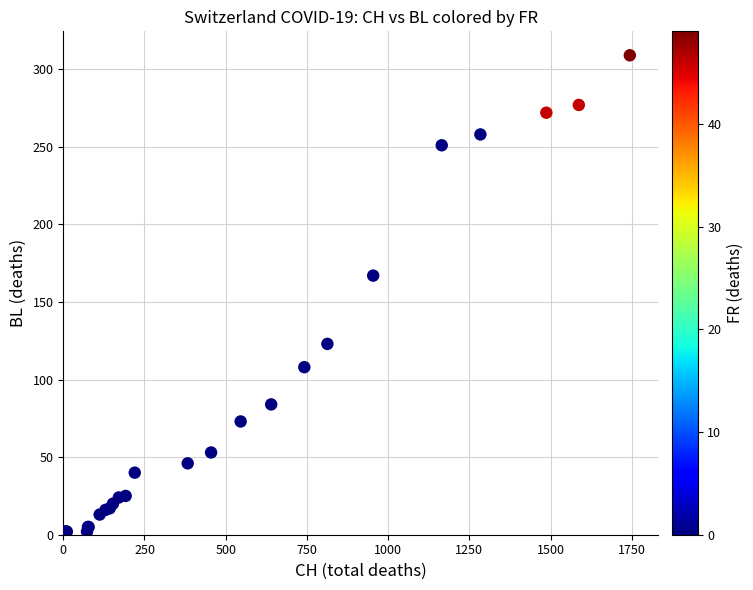

What Y value in the scatter plot is closest to 154?

167